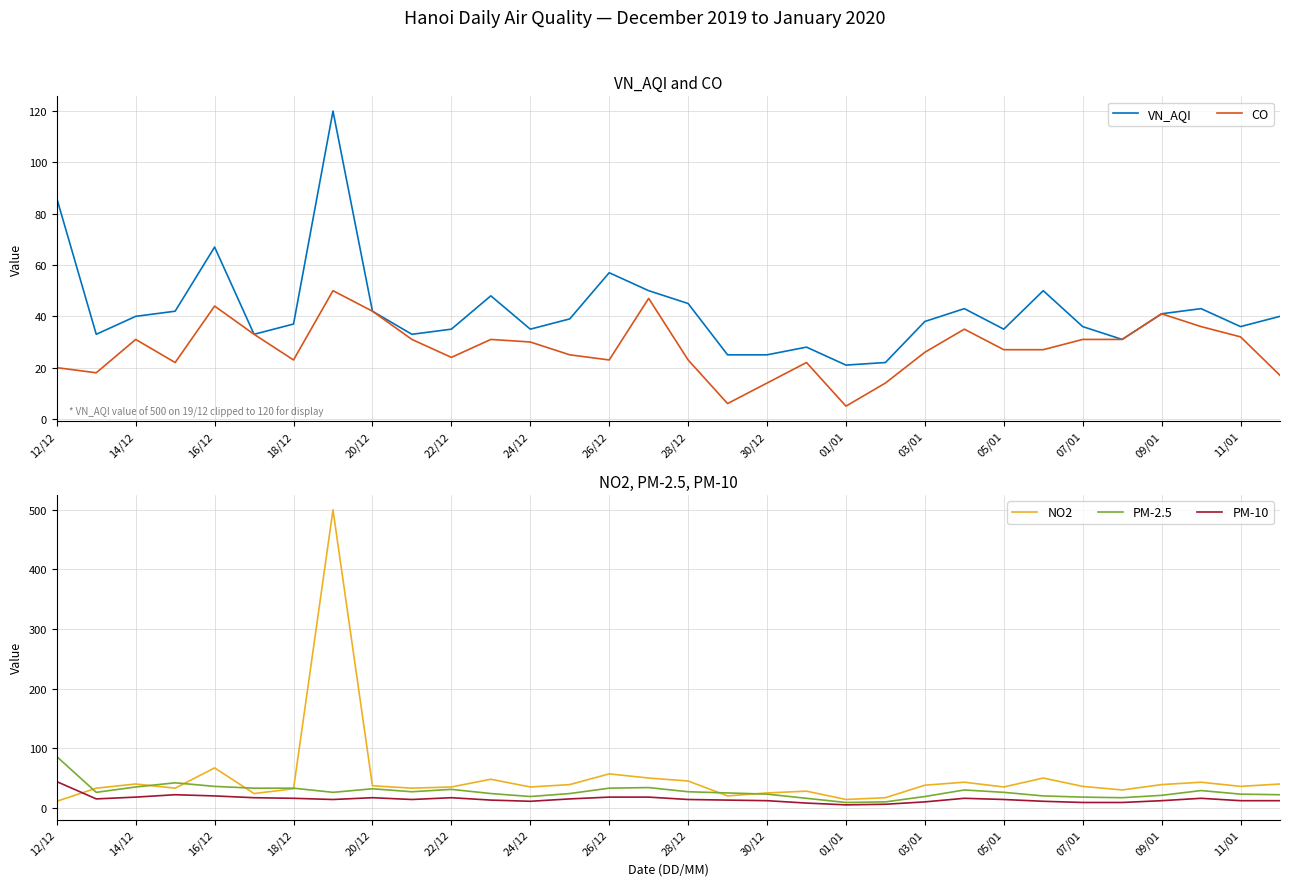

The NO2 series shows 25 at 30/12. True or false?

True